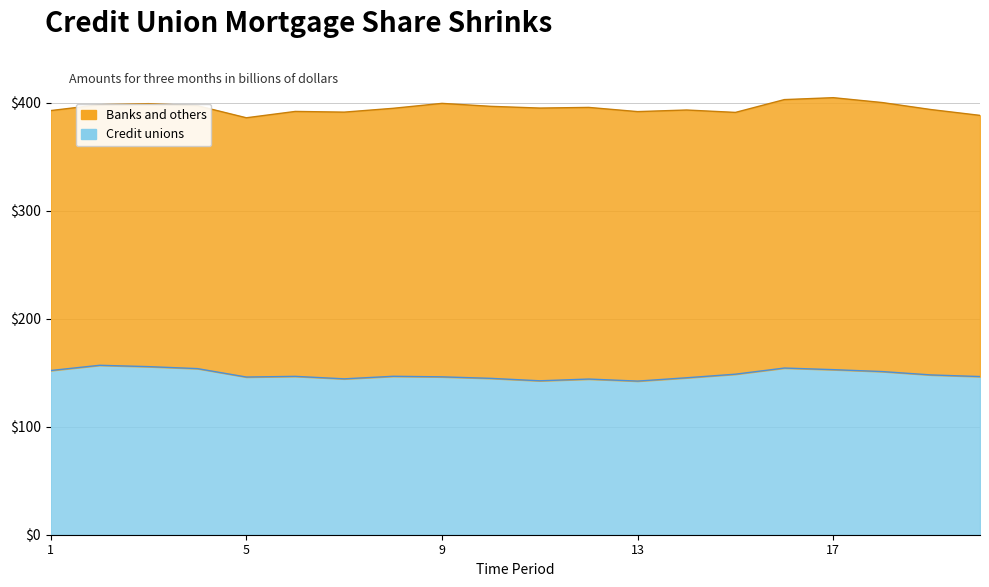

What is the difference between the values at 19 and 2?

8.9